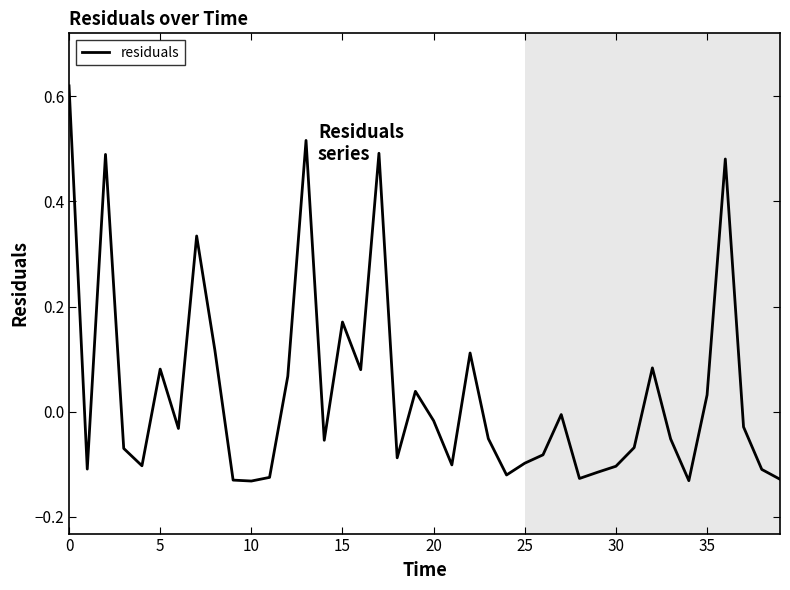

What is the difference between the maximum and minimum values?

0.8